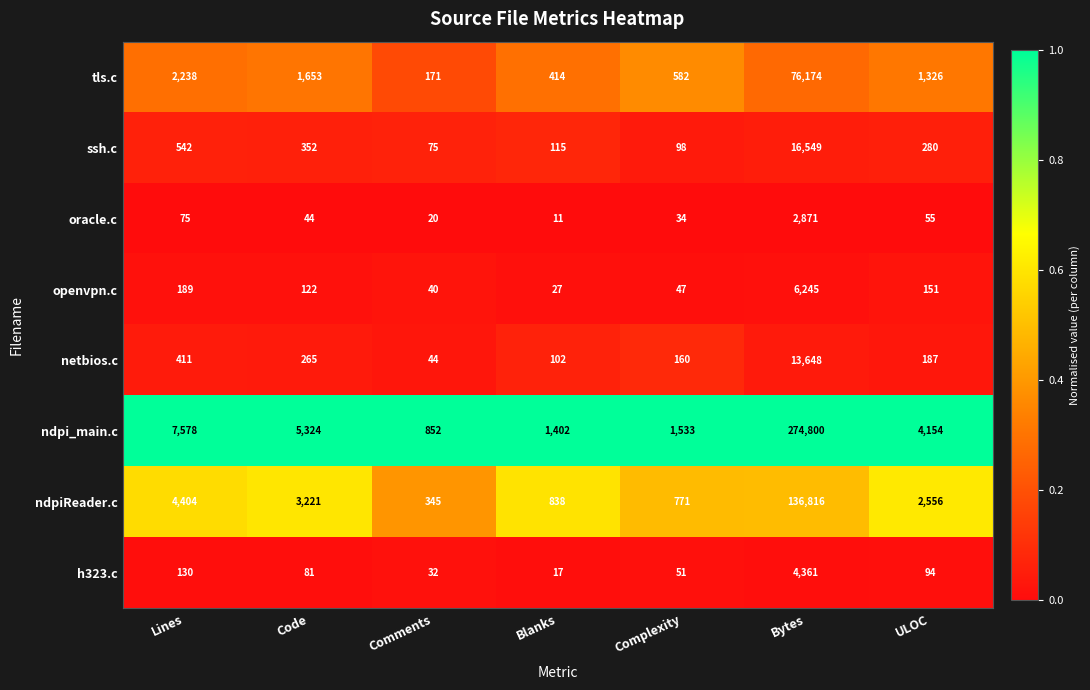

At ULOC, list the series in order from smallest to largest.

oracle.c, h323.c, openvpn.c, netbios.c, ssh.c, tls.c, ndpiReader.c, ndpi_main.c